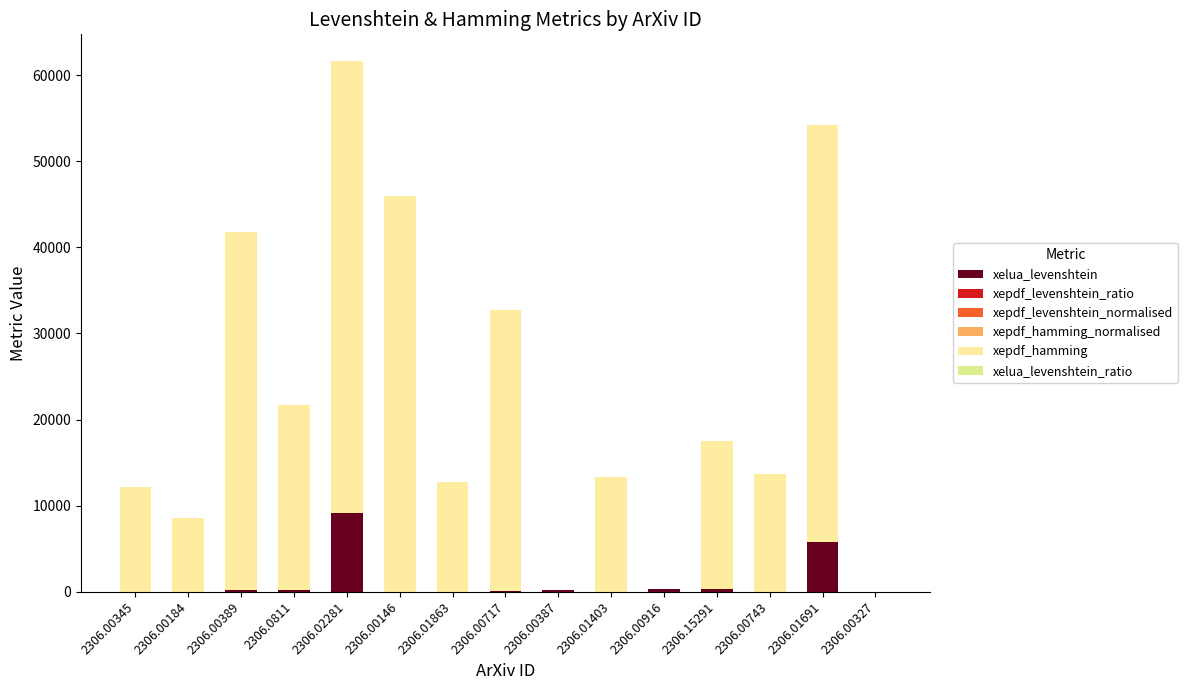

At which label does xelua_levenshtein reach its peak?

2306.02281